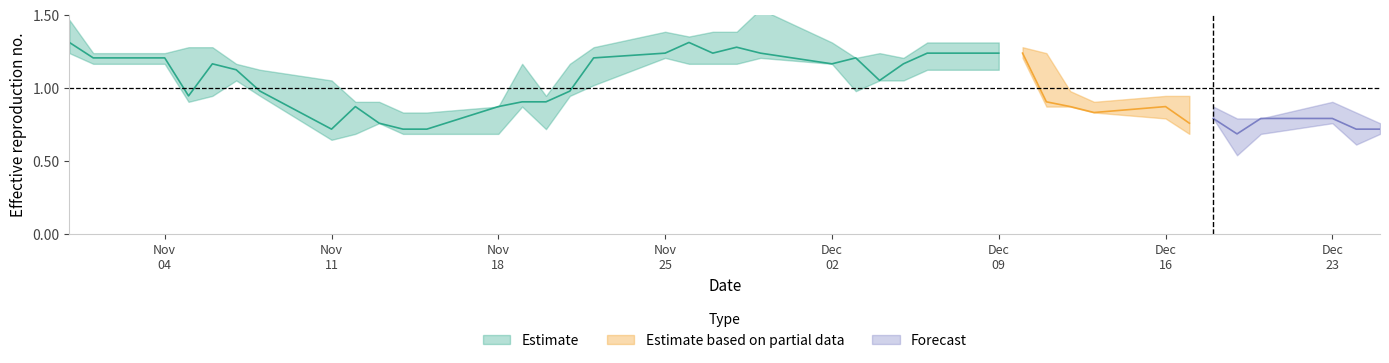

Which has a higher value, 10 or 23?

23